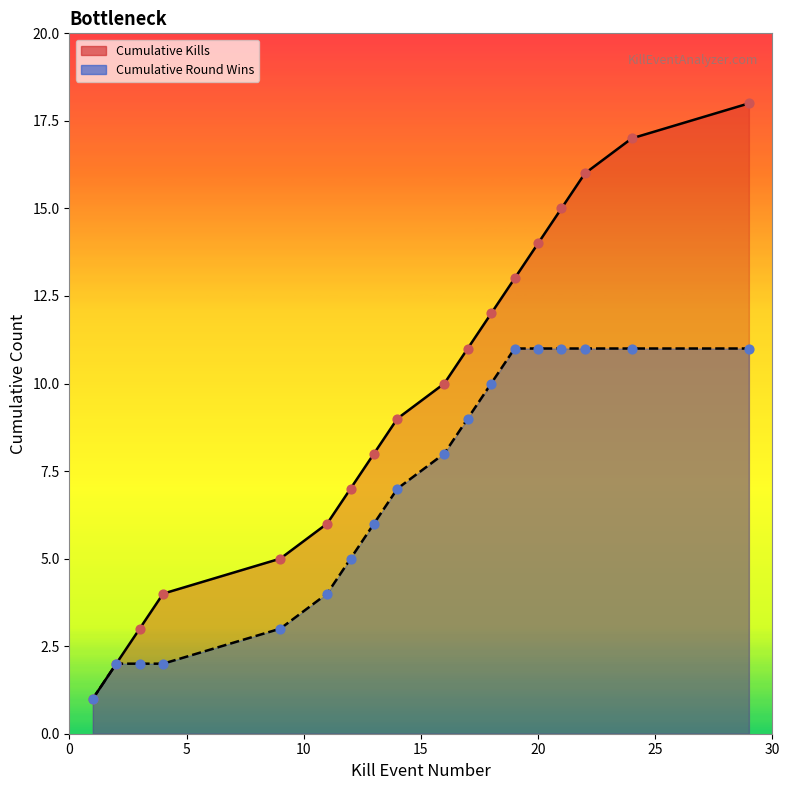

What are all the series names shown in the legend?

Cumulative Kills, Cumulative Round Wins